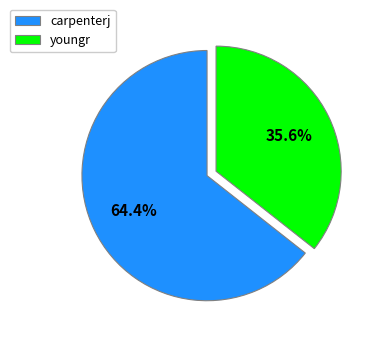

What percentage is the carpenterj slice, to the nearest percent?

64%